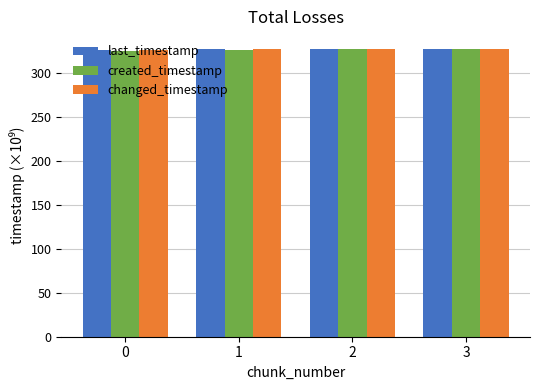

What is the spread (max minus min) of values at 0?

0.6